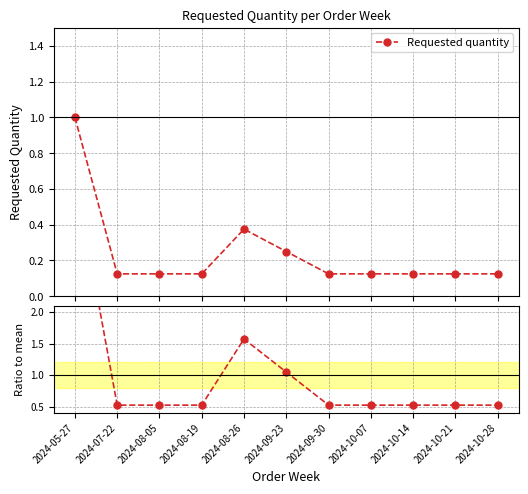

True or false: Requested quantity has a value of 0.5 at 2024-08-26.

False